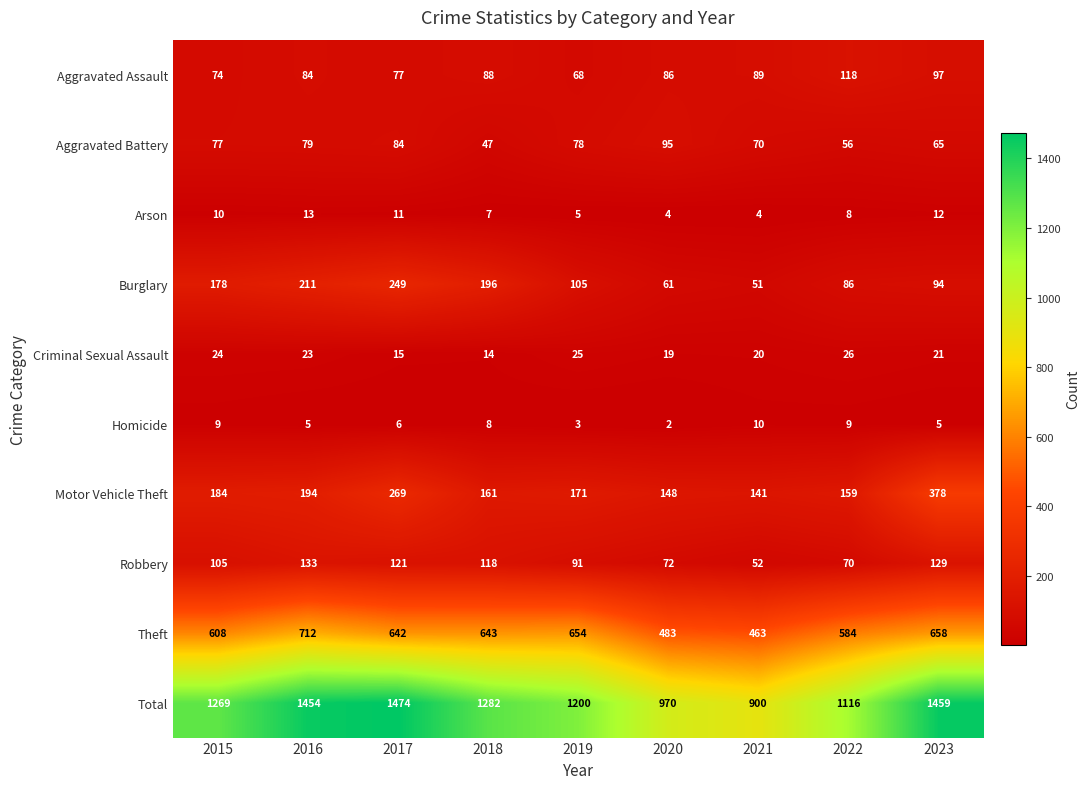

Read the Homicide value at 2015.

9